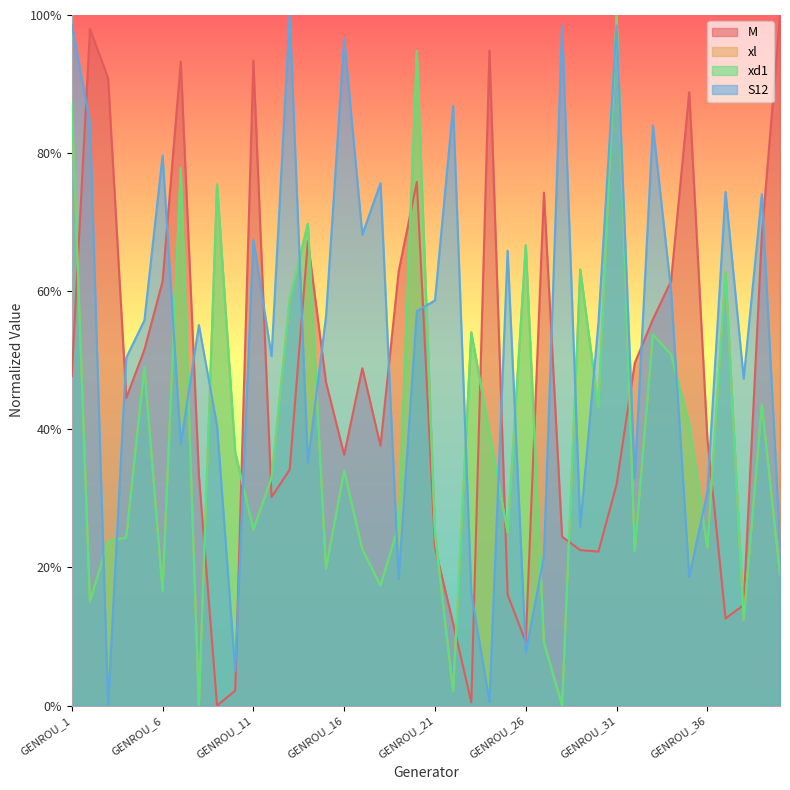

What is the difference between the second highest and second lowest values in the xd1 series?

0.9